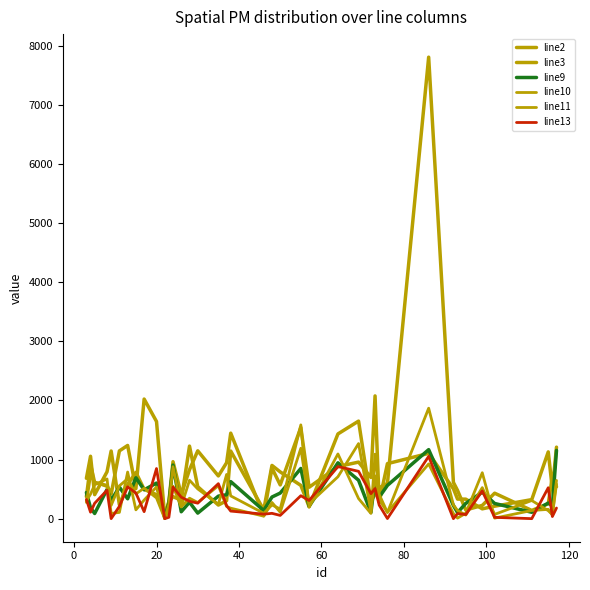

How many series are shown in this chart?

6